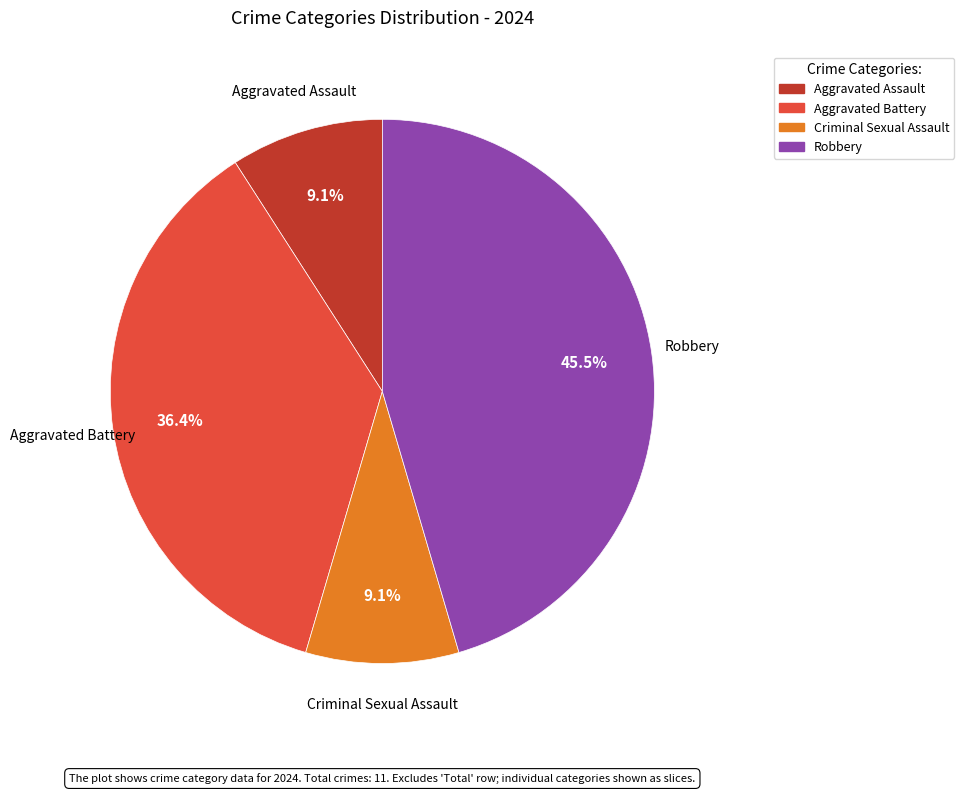

Between Aggravated Battery and Aggravated Assault, which is larger?

Aggravated Battery